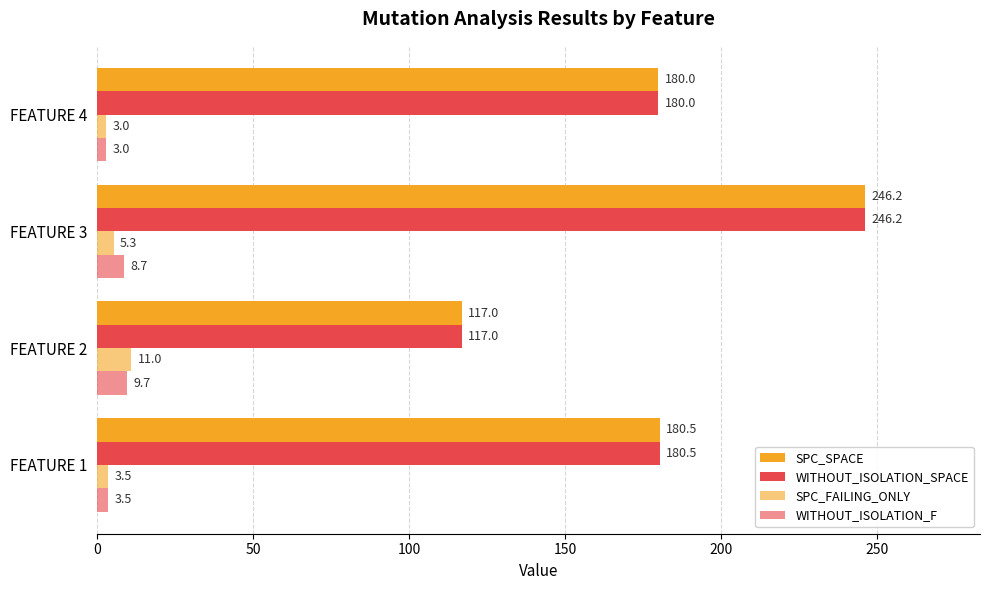

Count the number of categories in the chart.

4